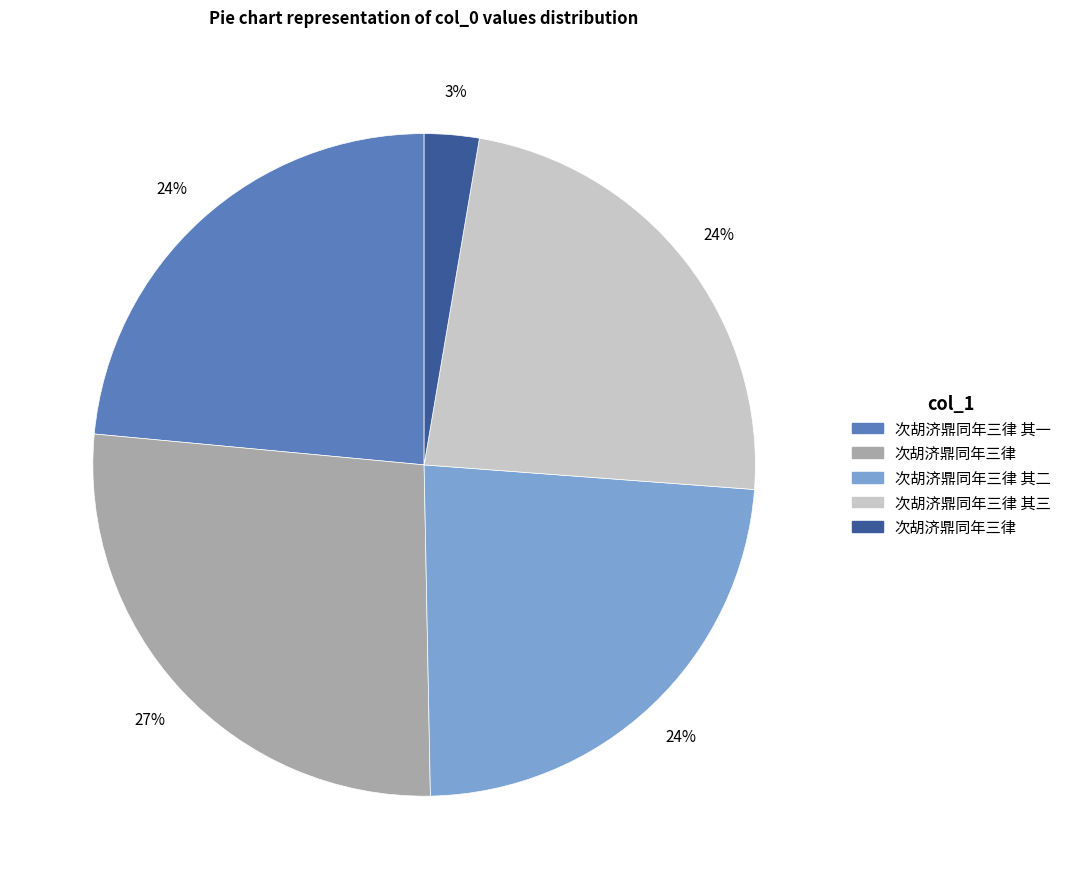

To the nearest percent, what is the average slice percentage?

20%